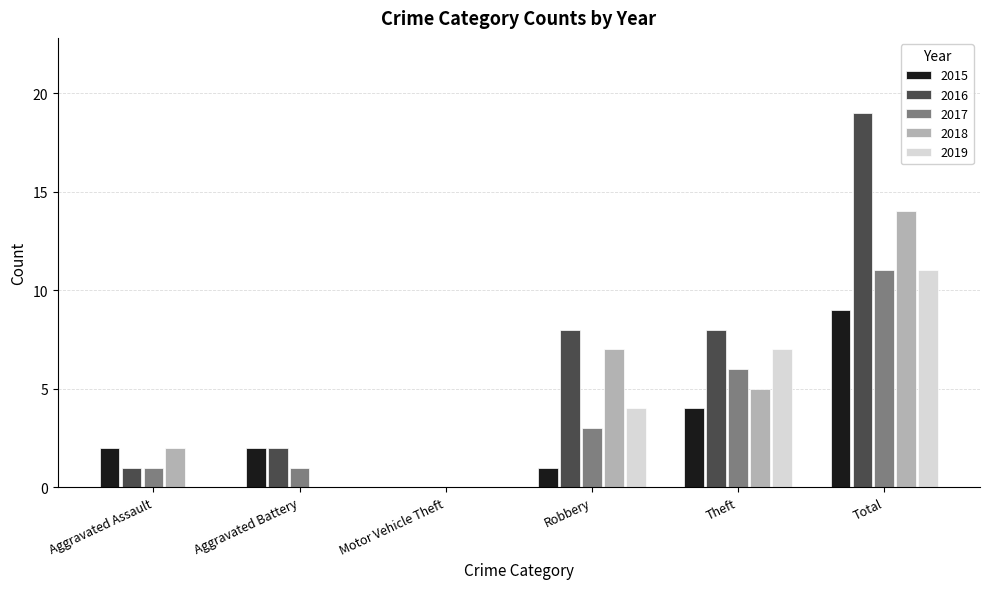

What are all the series names shown in the legend?

2015, 2016, 2017, 2018, 2019